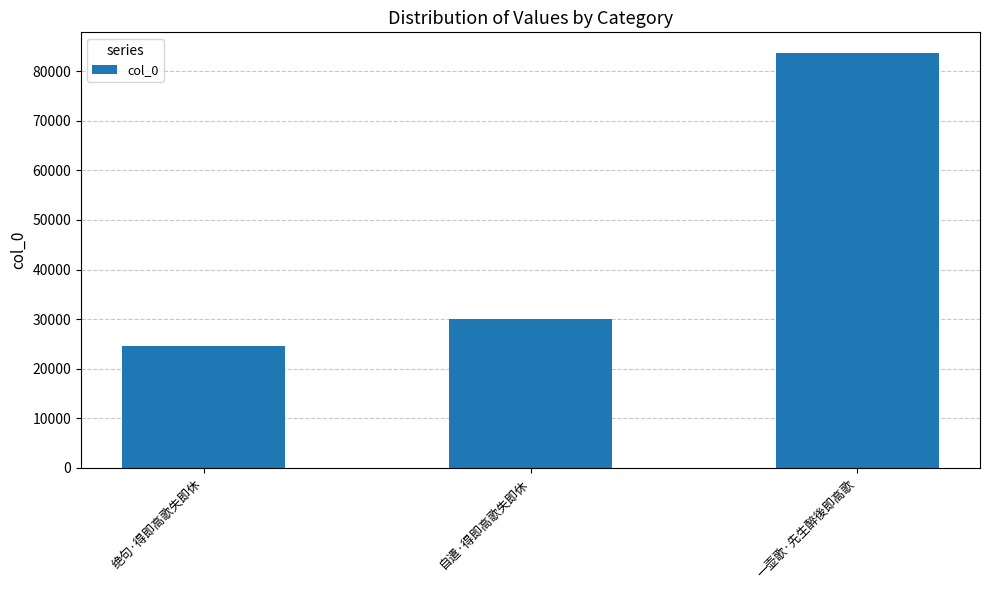

Reading left to right, what are all the values shown in this chart?

24568	29985	83670